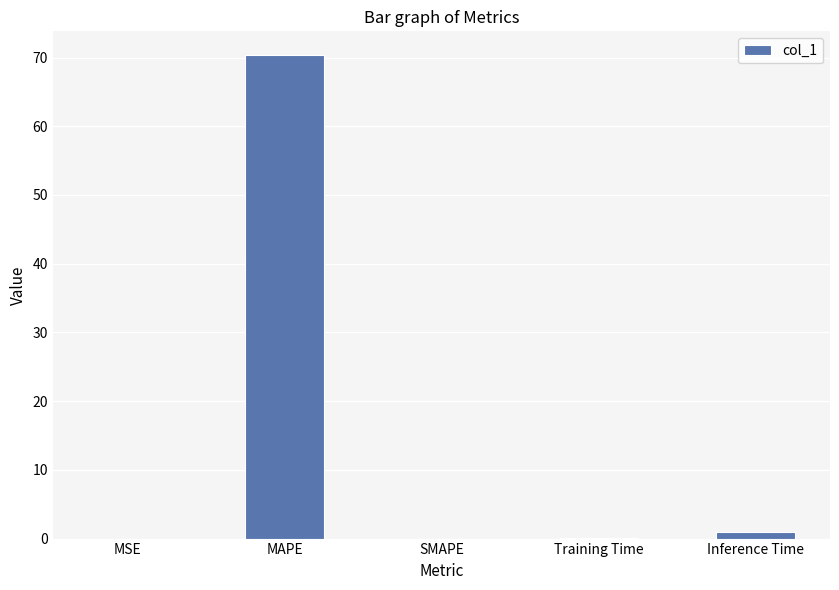

Read the value at MAPE.

70.3